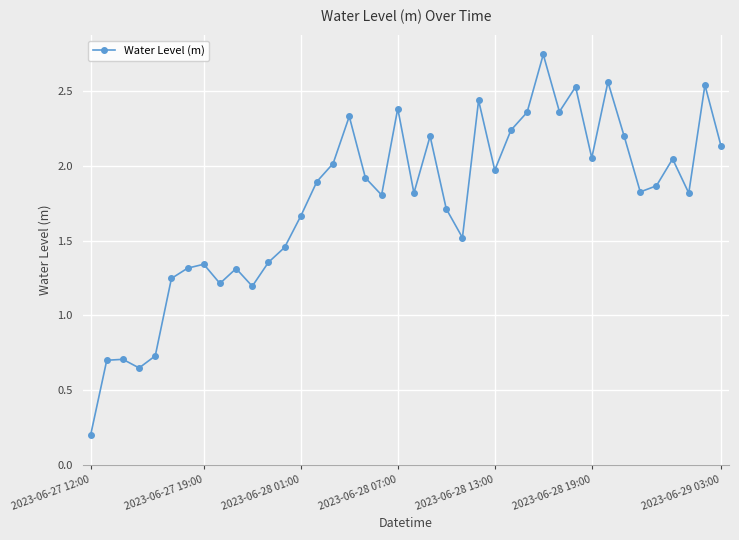

What is the average value?

1.8